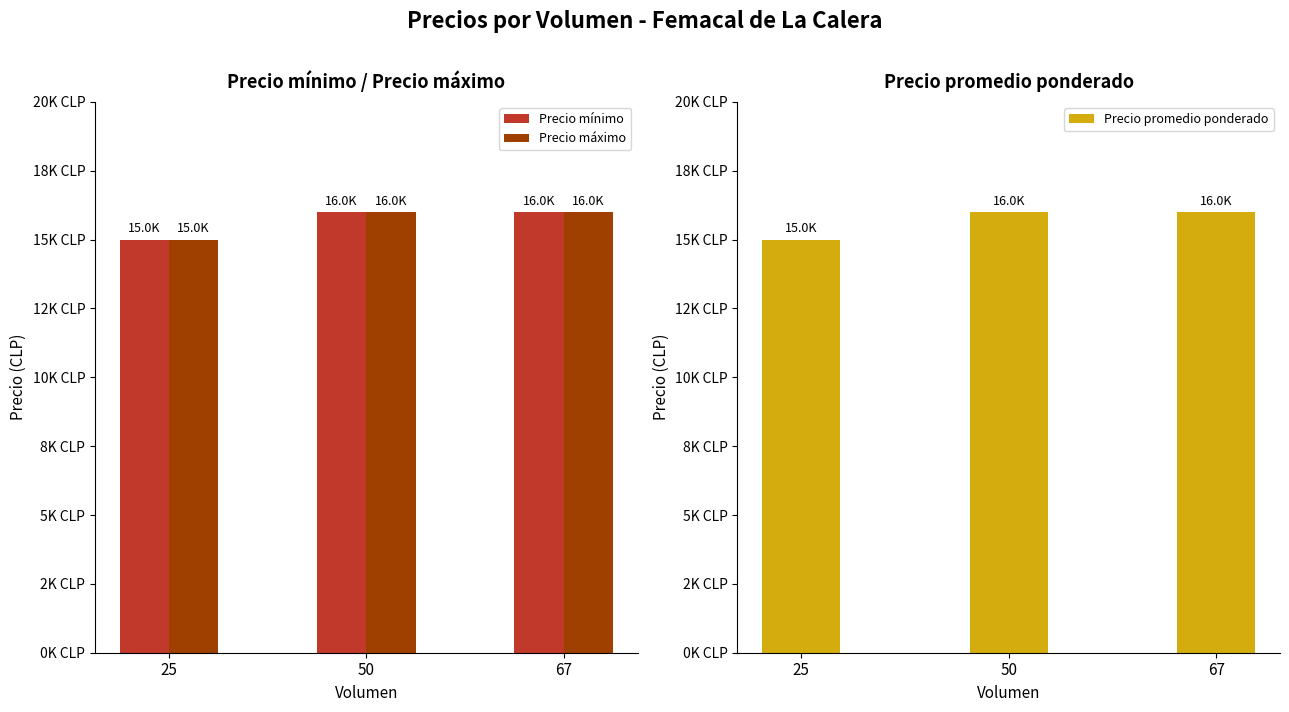

What are all the series names shown in the legend?

Precio mínimo, Precio máximo, Precio promedio ponderado